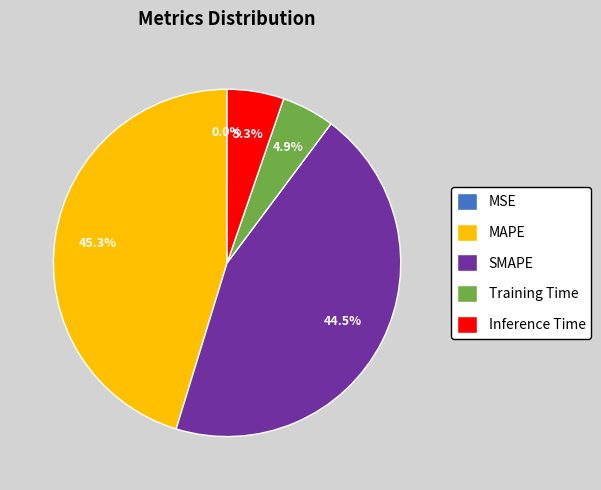

Is SMAPE the majority of the pie?

No